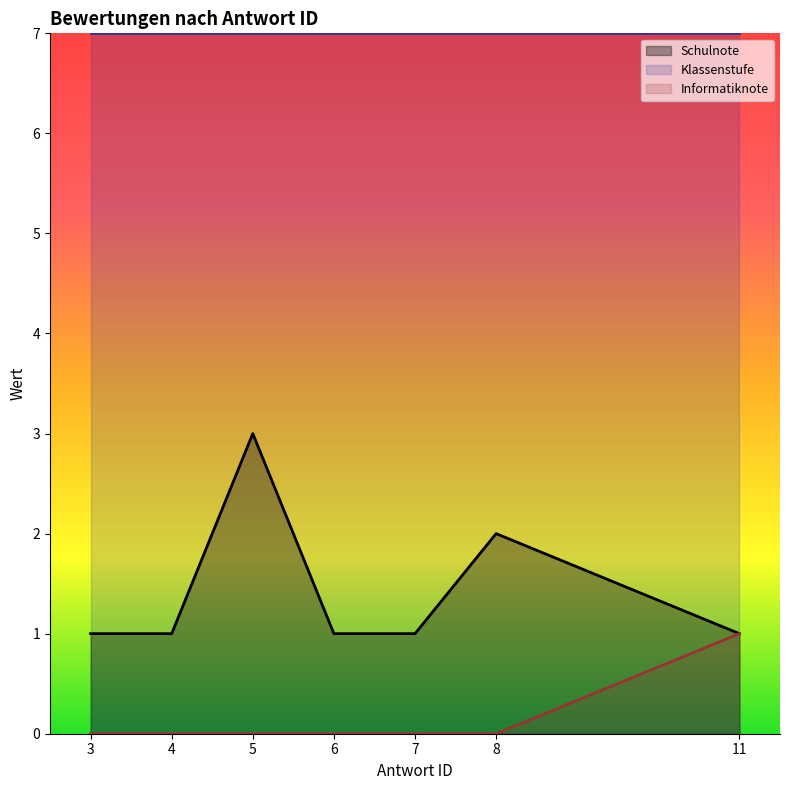

The value of Informatiknote at 5 is -1. True or false?

False